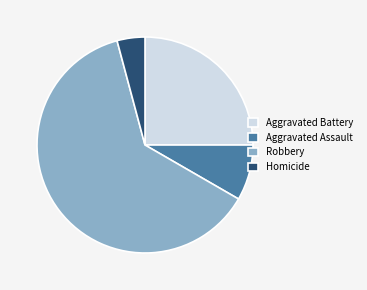

Is the sum of Robbery and Homicide greater than half?

Yes